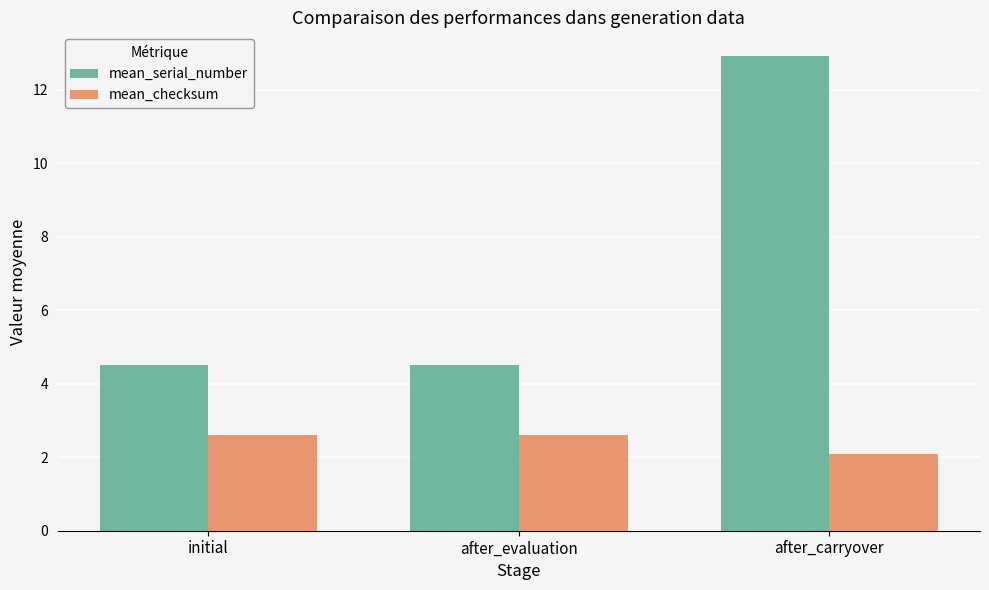

Is it true that mean_checksum equals 2.6 at after_evaluation?

True